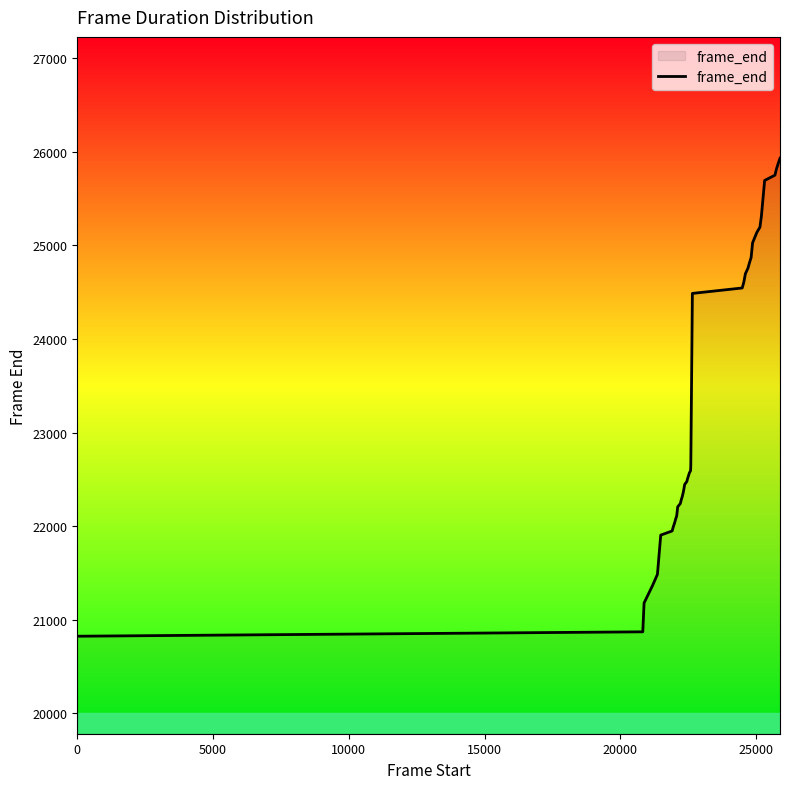

What is the greatest value displayed?

25929